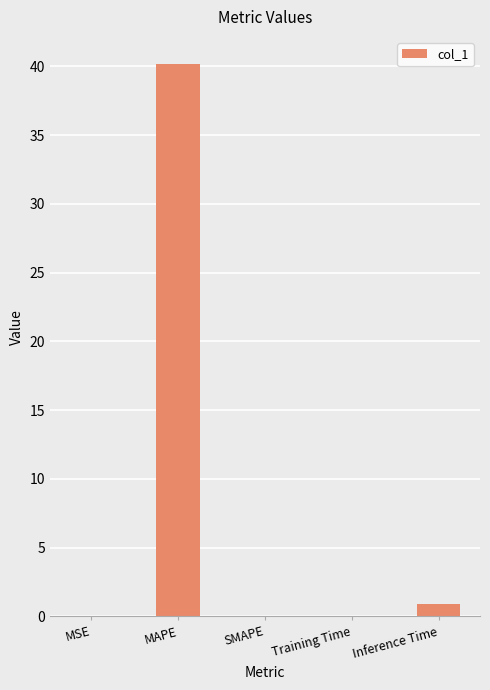

What is the sum of the values at Inference Time and SMAPE?

0.9